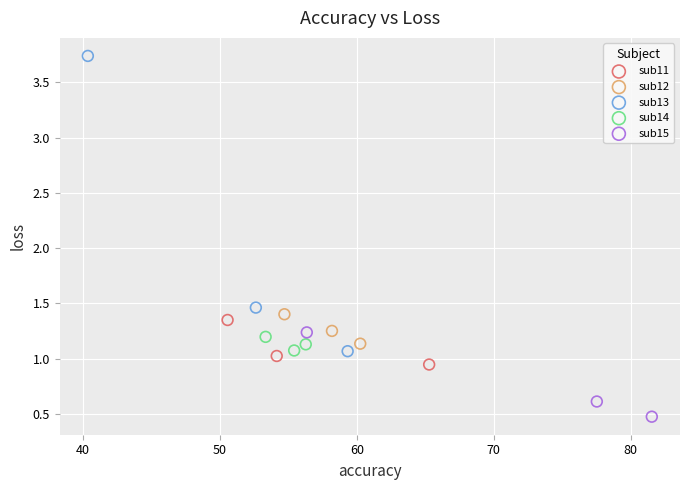

Which series reaches the minimum Y coordinate?

sub15